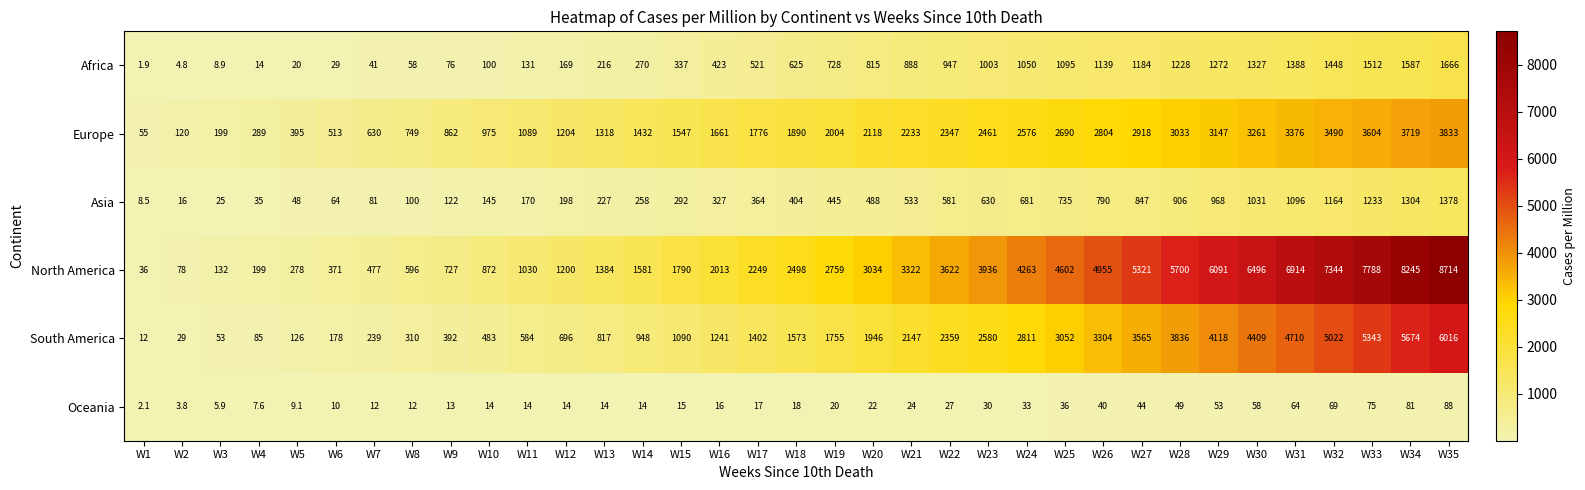

Which series has the largest total across all categories?

North America